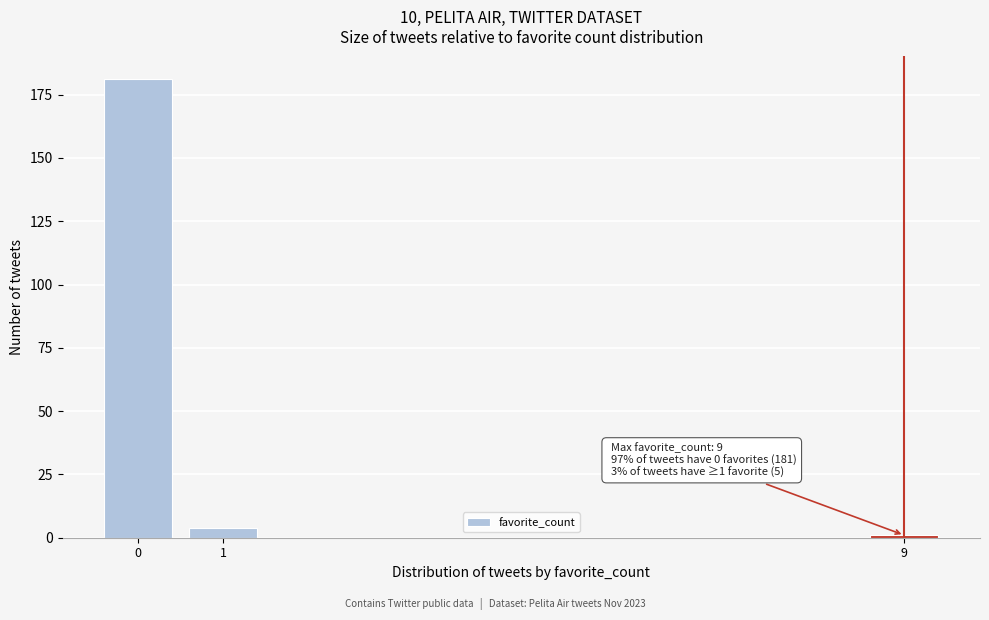

Reading left to right, extract all data points from this chart.

181	4	1